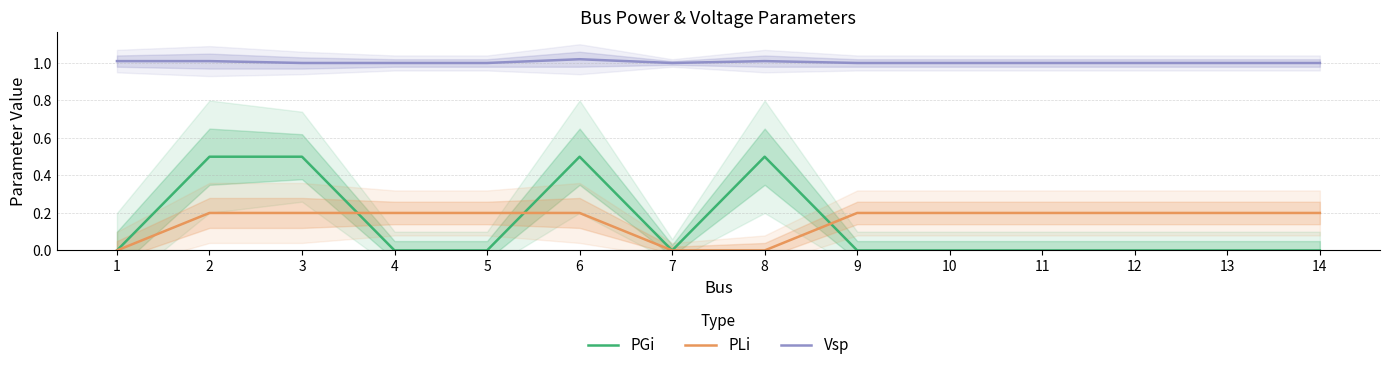

What is the value of the PLi point at the 2nd from the left?

0.2